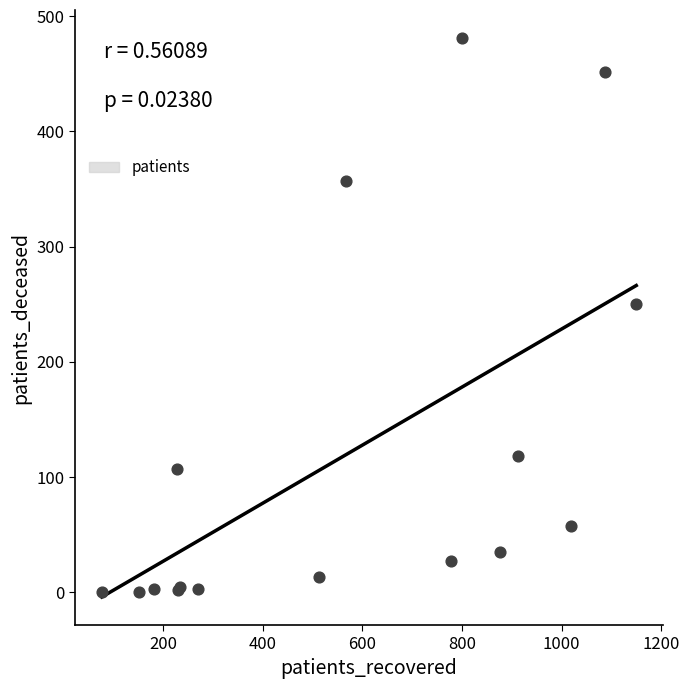

What Y value in the scatter plot is closest to 240?

250